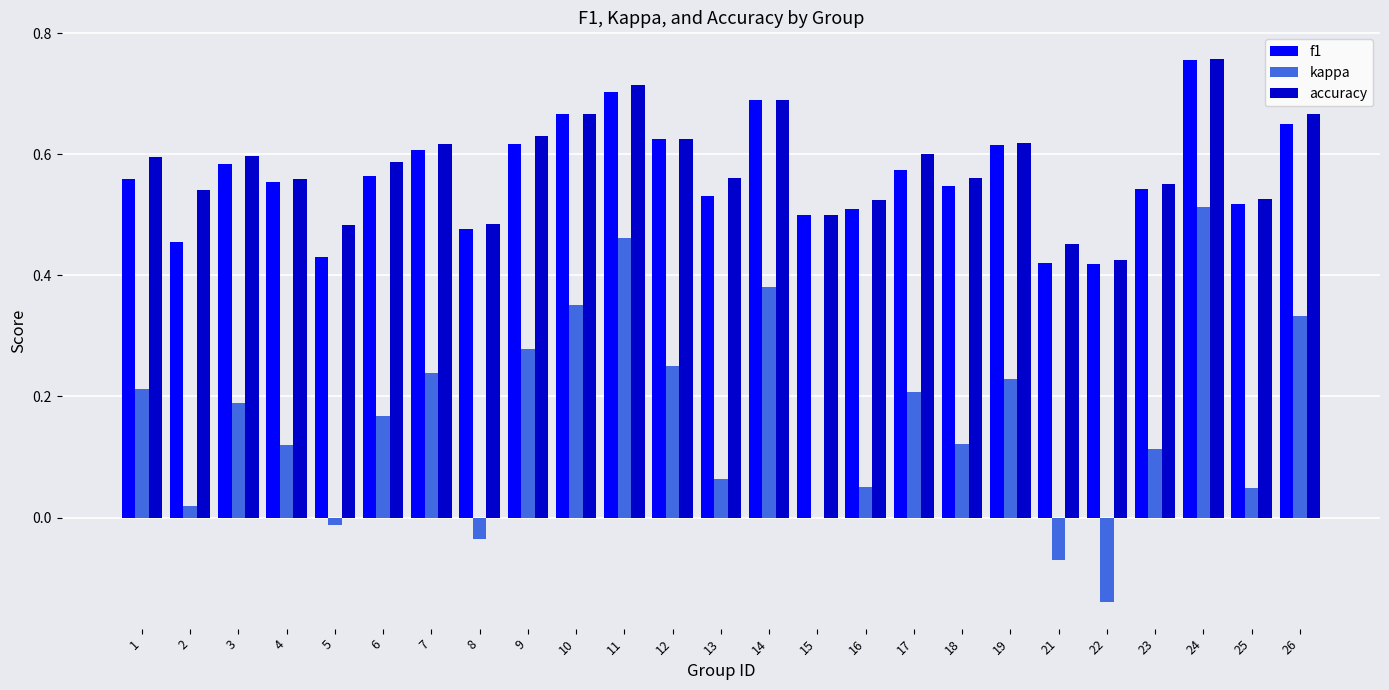

How many f1 values are between 0 and 1?

25